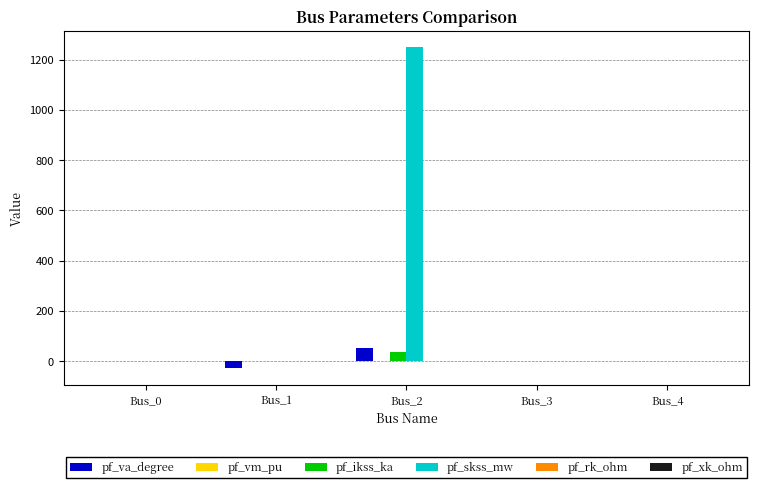

Are the bars horizontal?

No